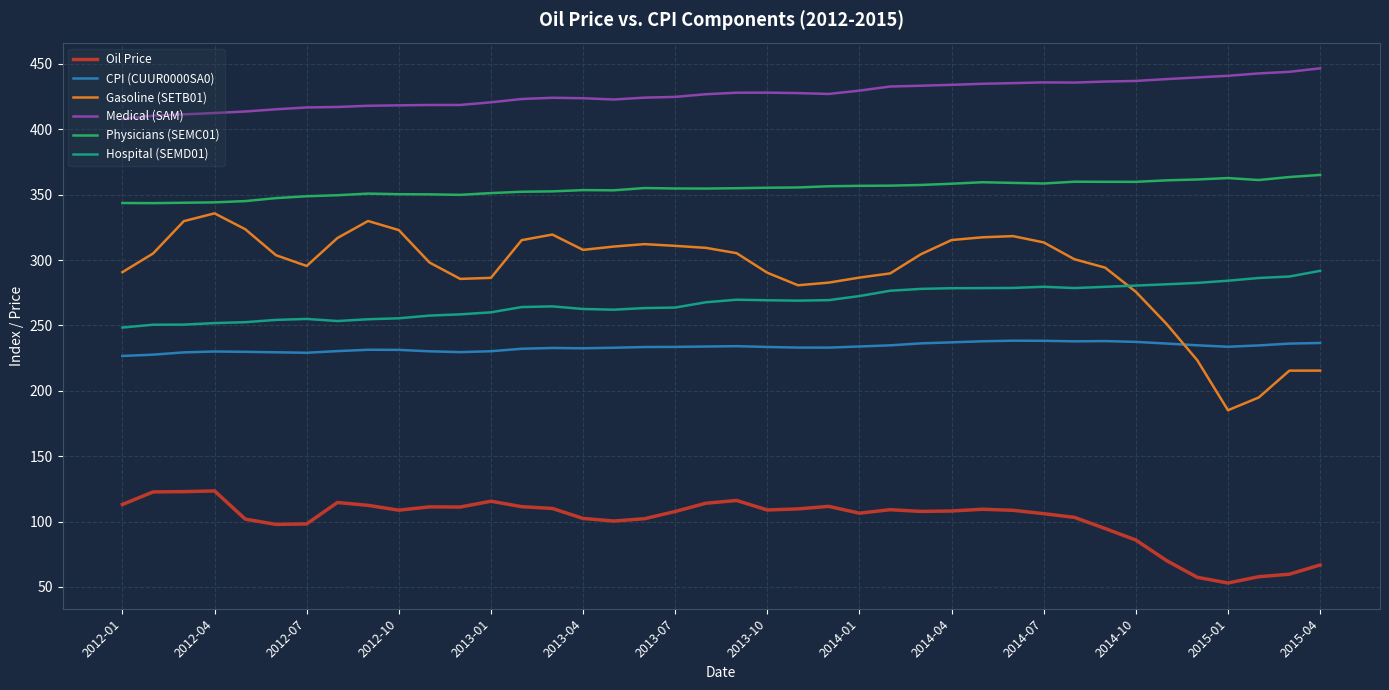

List the series in order of their peak value, lowest first.

Oil Price, CPI (CUUR0000SA0), Hospital (SEMD01), Gasoline (SETB01), Physicians (SEMC01), Medical (SAM)